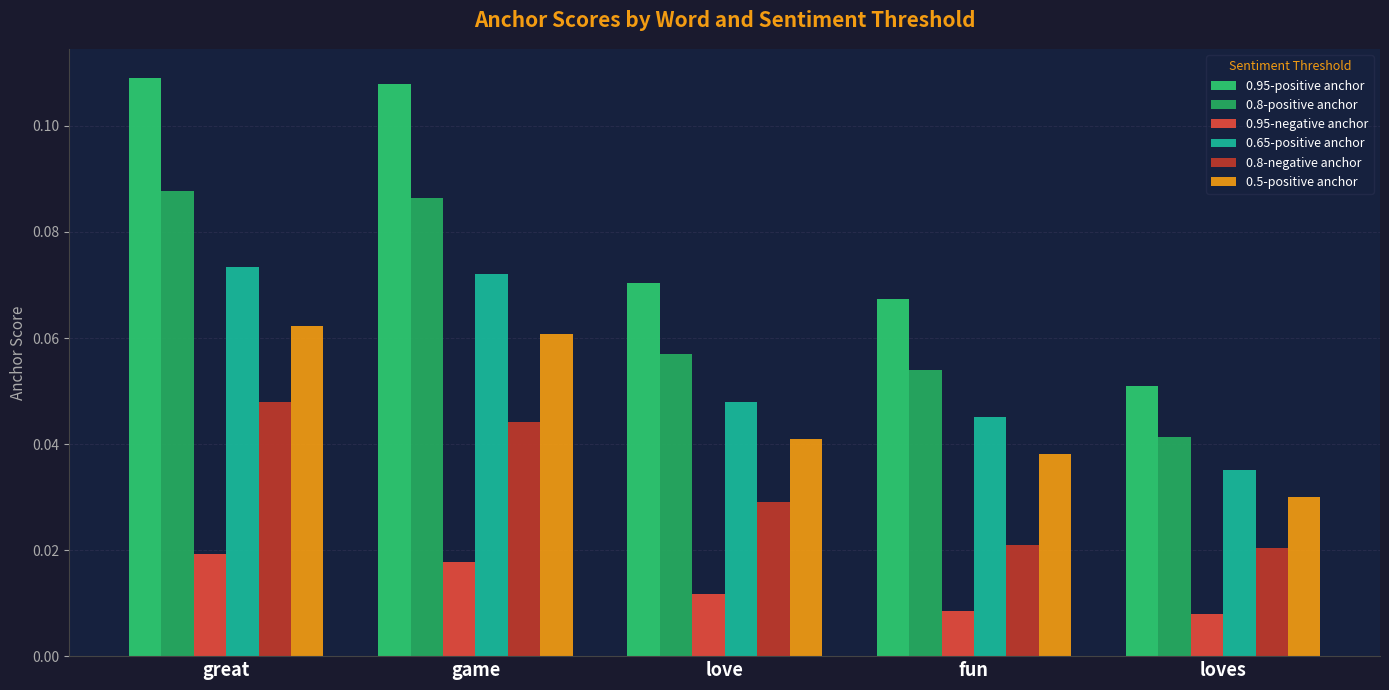

How many groups of bars are there?

5